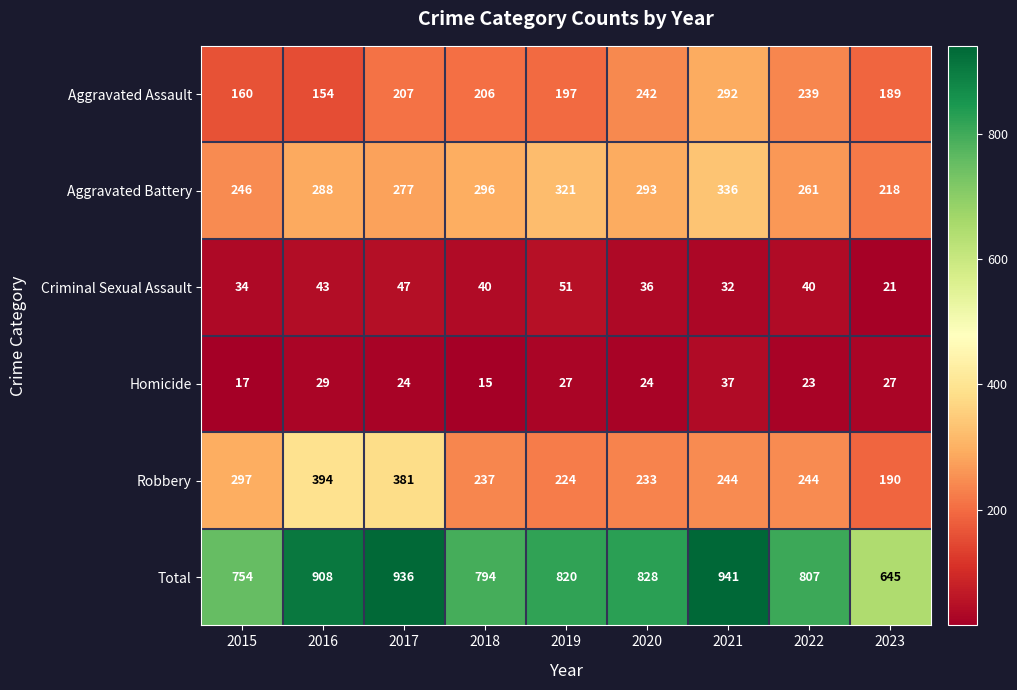

The value of Criminal Sexual Assault at 2016 is 43. True or false?

True